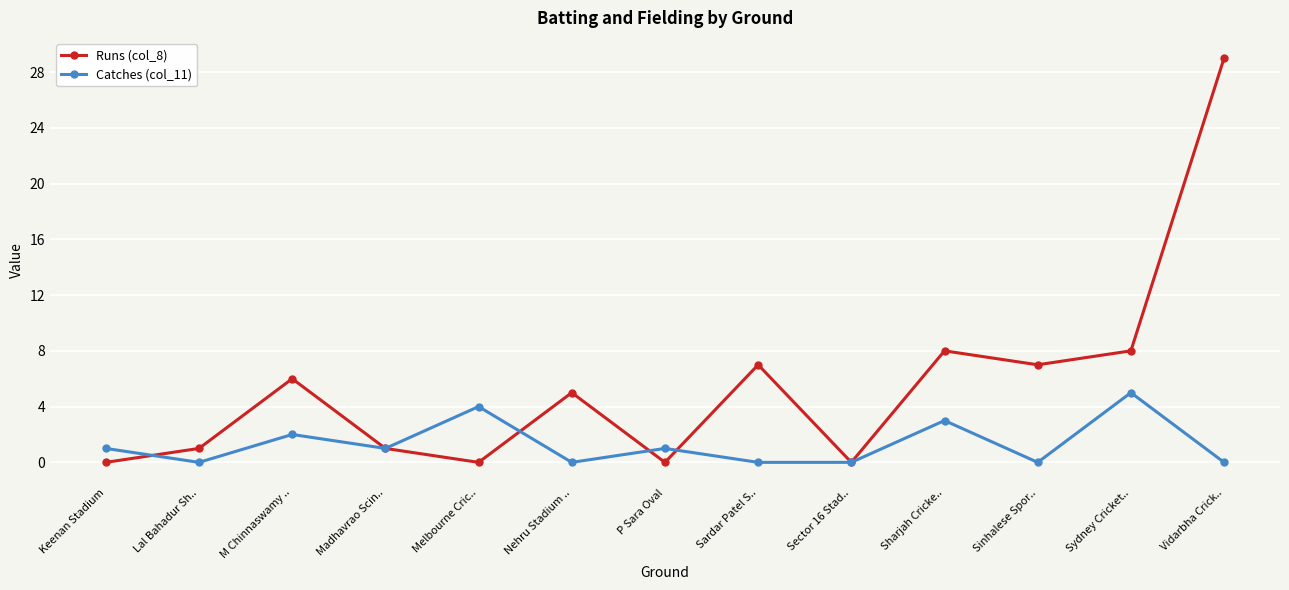

How many lines are shown in the chart?

2